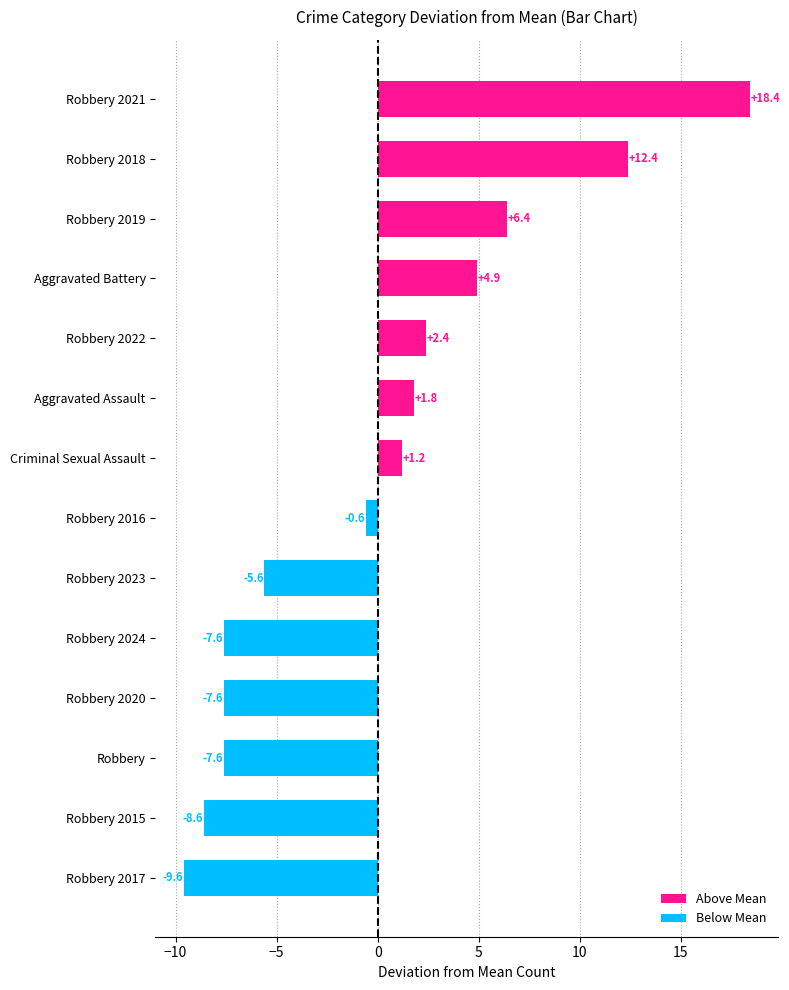

What is the change in value from Robbery 2016 to Aggravated Battery?

+5.5